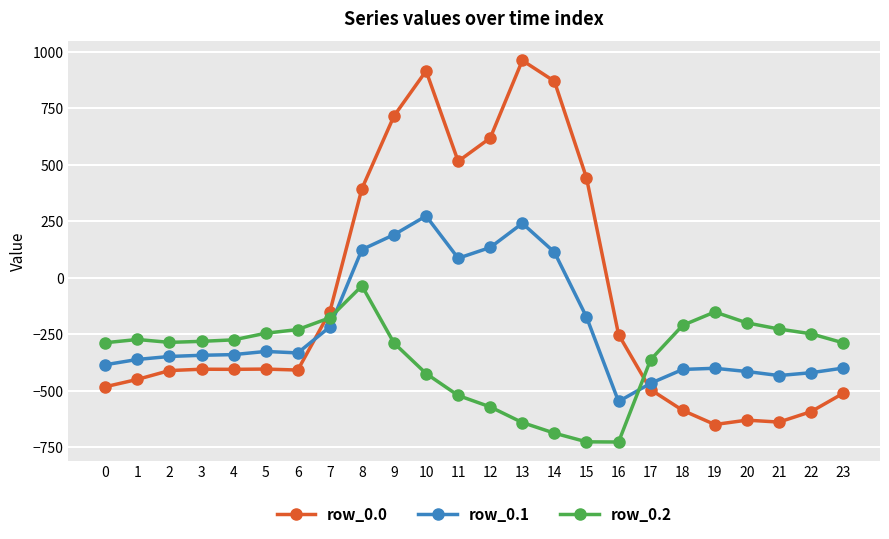

What is the sum of the row_0.0 values at 18 and 10?

329.5